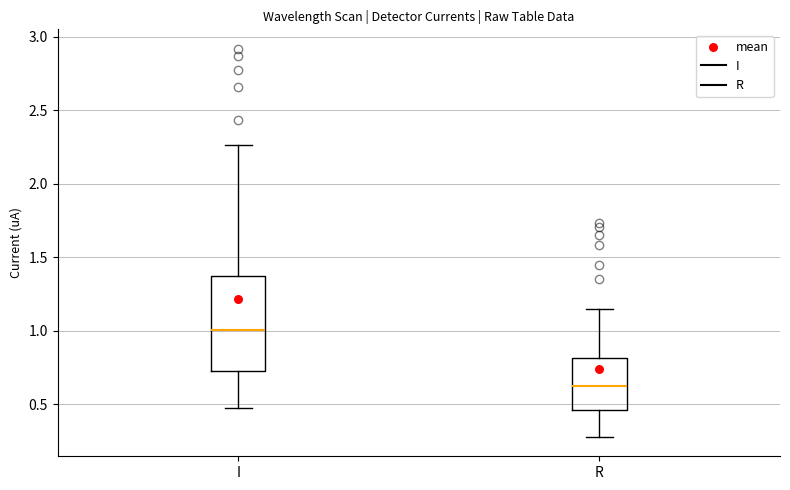

Which box has the lowest median line?

R